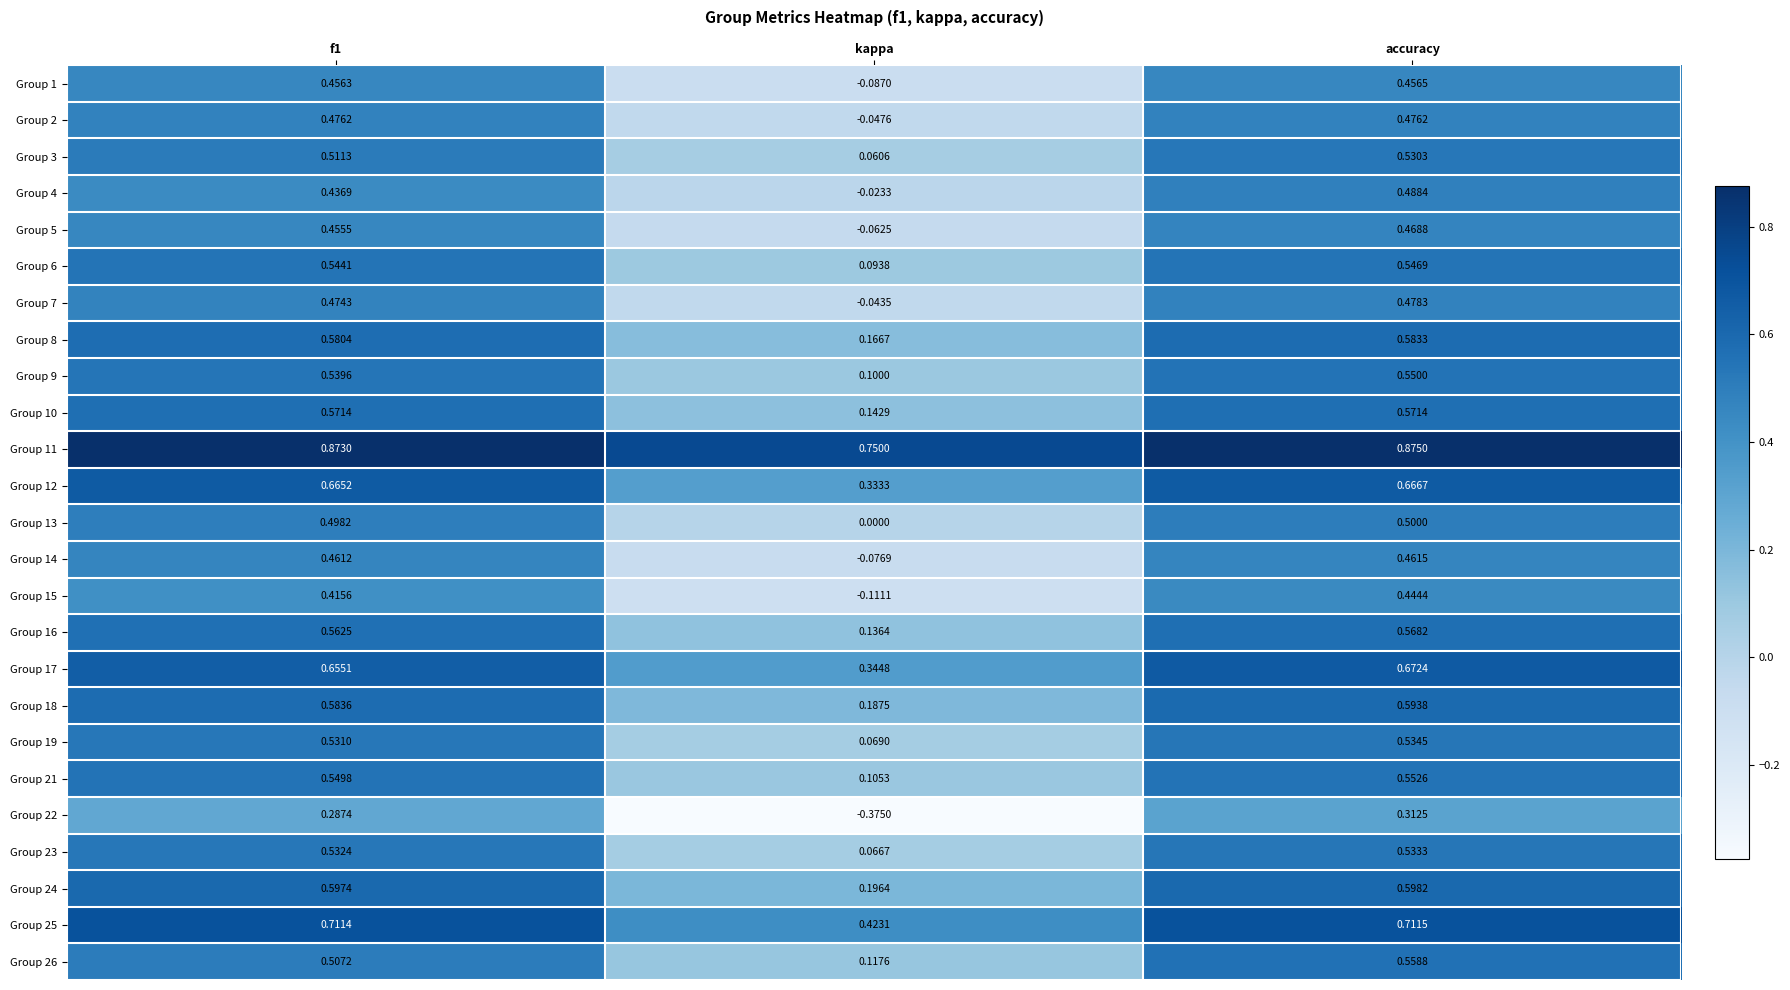

Where is Group 9 nearest to the value 0?

kappa